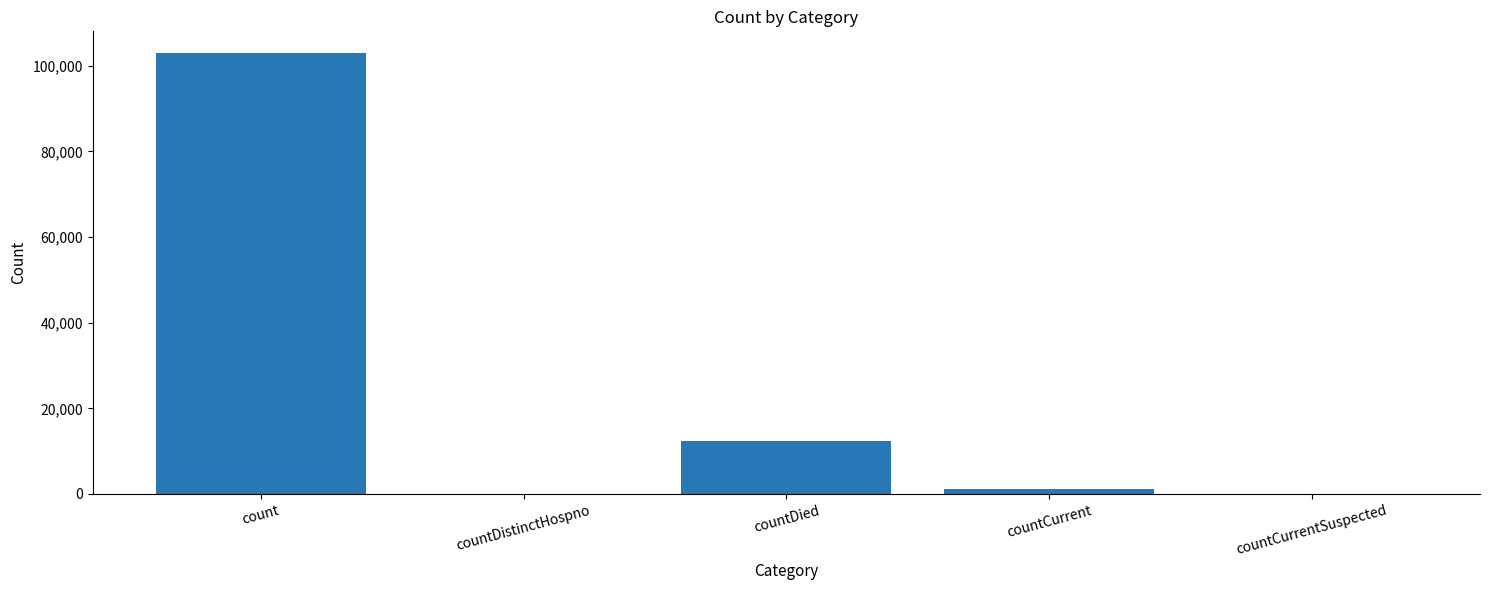

What is the difference between the values at countCurrentSuspected and count?

102920